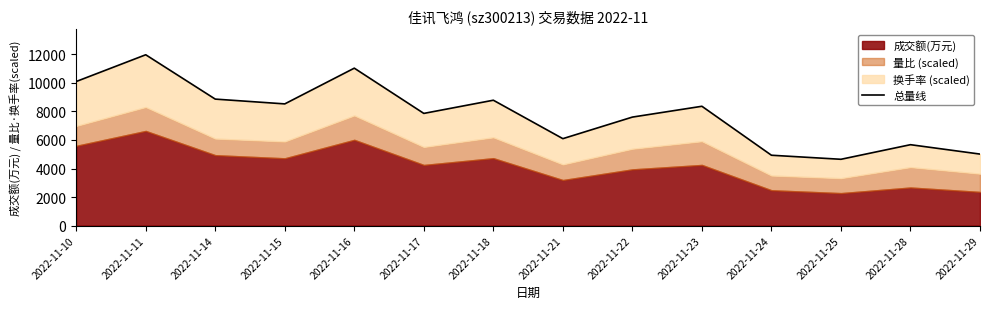

Rank the categories by value from highest to lowest.

2022-11-11, 2022-11-16, 2022-11-10, 2022-11-14, 2022-11-18, 2022-11-15, 2022-11-23, 2022-11-17, 2022-11-22, 2022-11-21, 2022-11-28, 2022-11-29, 2022-11-24, 2022-11-25